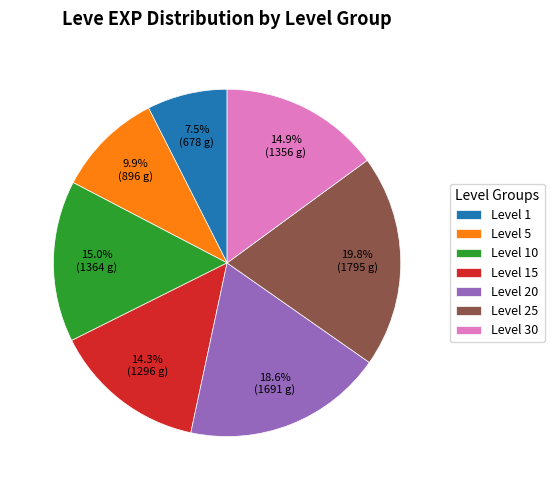

What is the largest slice in the pie chart?

Level 25